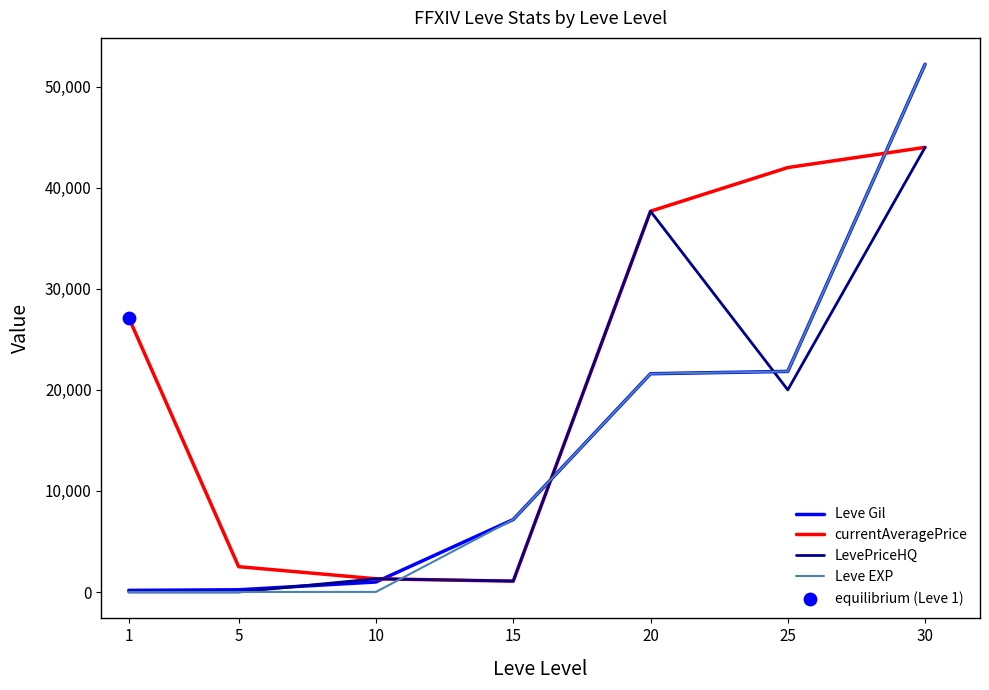

Which series has the largest total across all categories?

currentAveragePrice